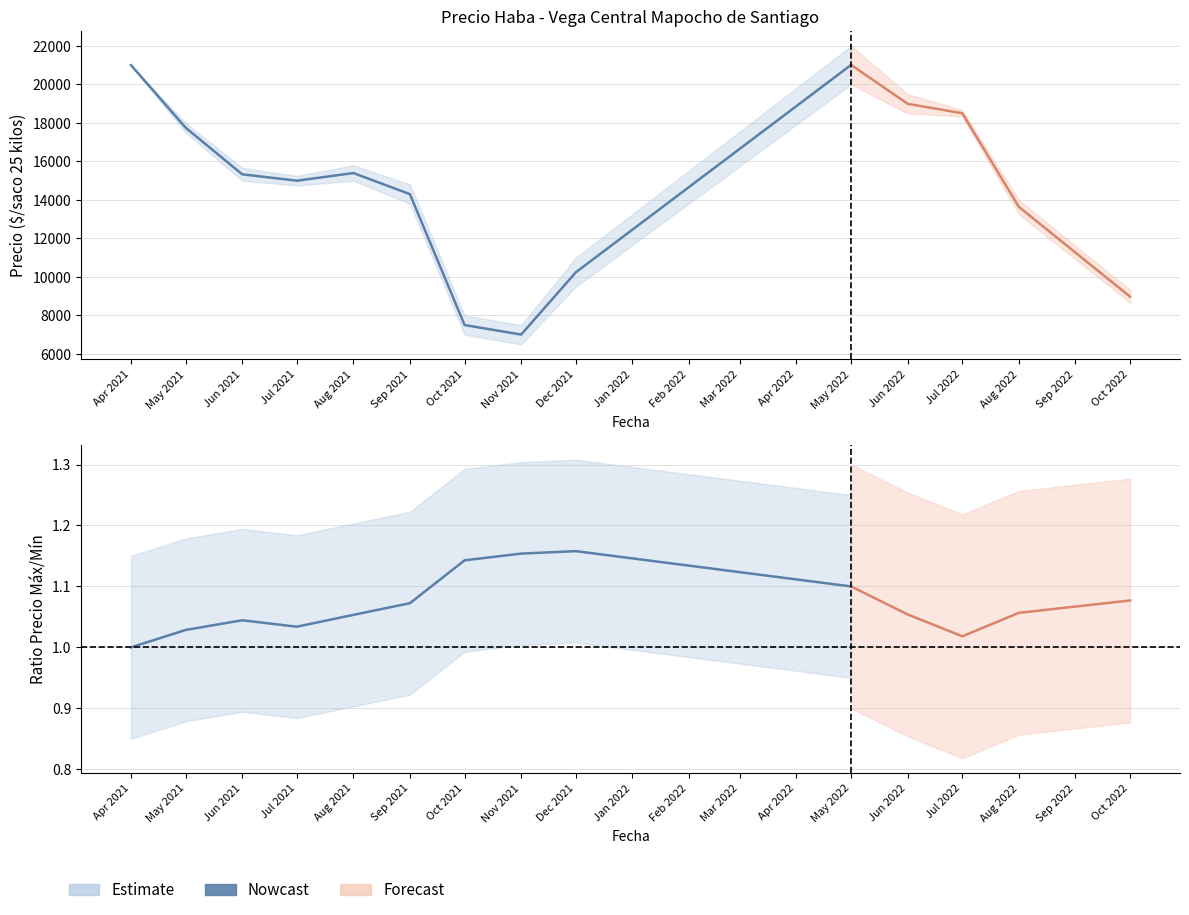

How many points are lower than both their immediate neighbors (excluding endpoints)?

1